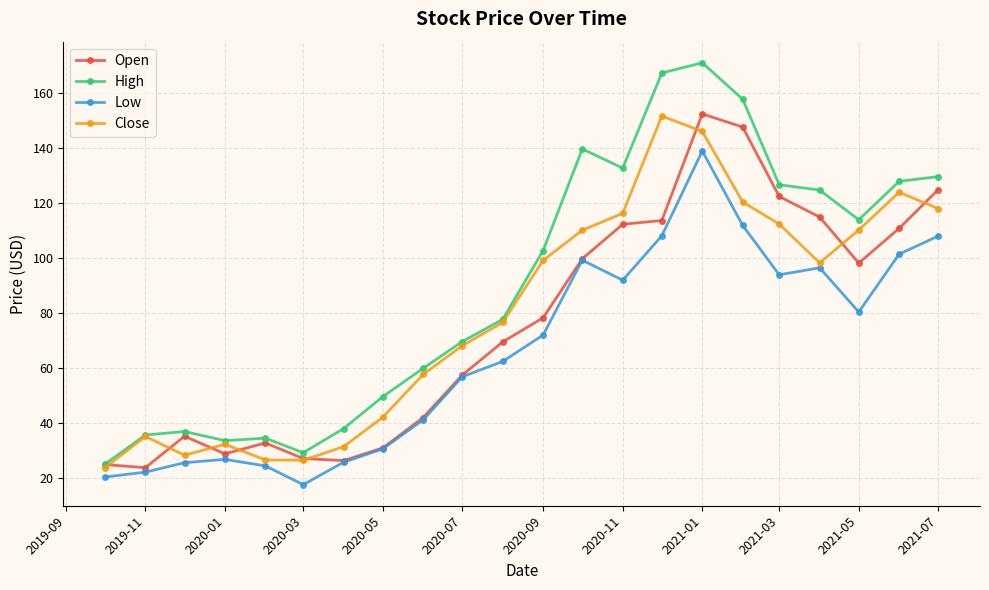

What is the maximum value shown in the chart?

171.1